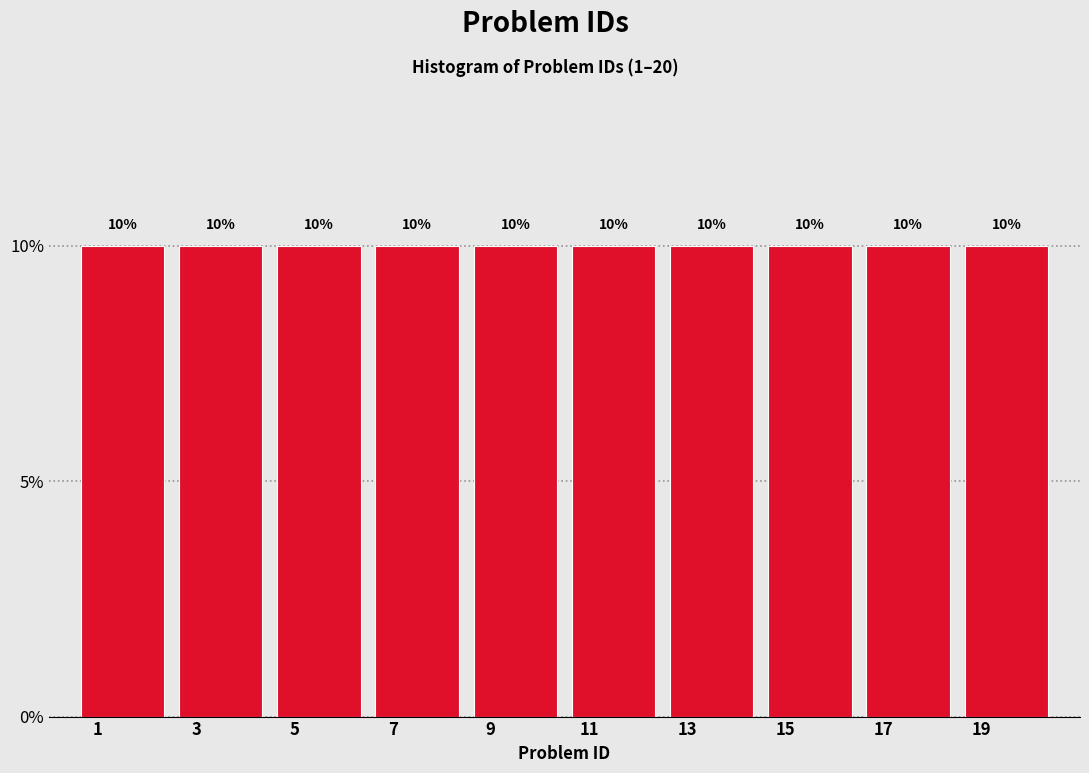

What is the height of the bar covering 2.5 to 4.5 on the x-axis?

10